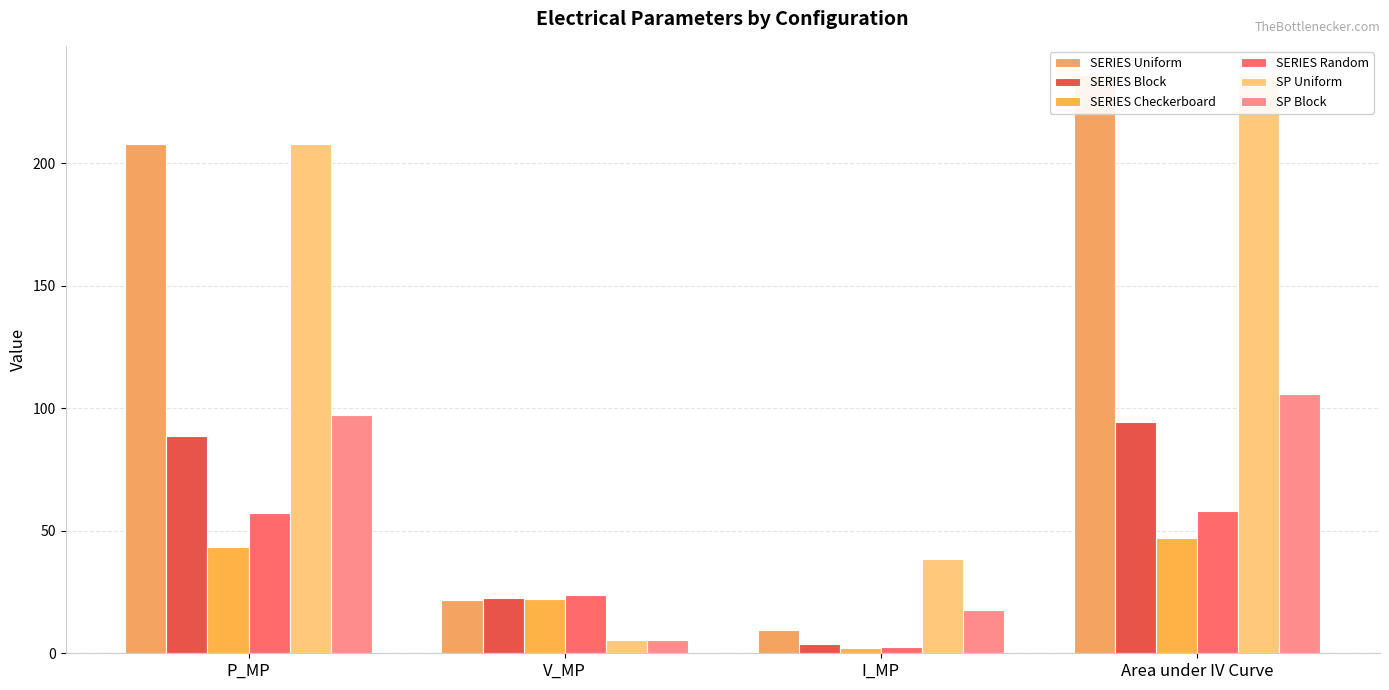

Reading right to left, what are all the values shown in this chart?

SERIES Uniform: Area under IV Curve=236.2	I_MP=9.6	V_MP=21.6	P_MP=207.8
SERIES Block: Area under IV Curve=94.5	I_MP=4.0	V_MP=22.4	P_MP=88.9
SERIES Checkerboard: Area under IV Curve=46.9	I_MP=2.0	V_MP=22.1	P_MP=43.4
SERIES Random: Area under IV Curve=58.3	I_MP=2.4	V_MP=23.7	P_MP=57.3
SP Uniform: Area under IV Curve=236.2	I_MP=38.5	V_MP=5.4	P_MP=207.8
SP Block: Area under IV Curve=105.8	I_MP=17.7	V_MP=5.5	P_MP=97.2